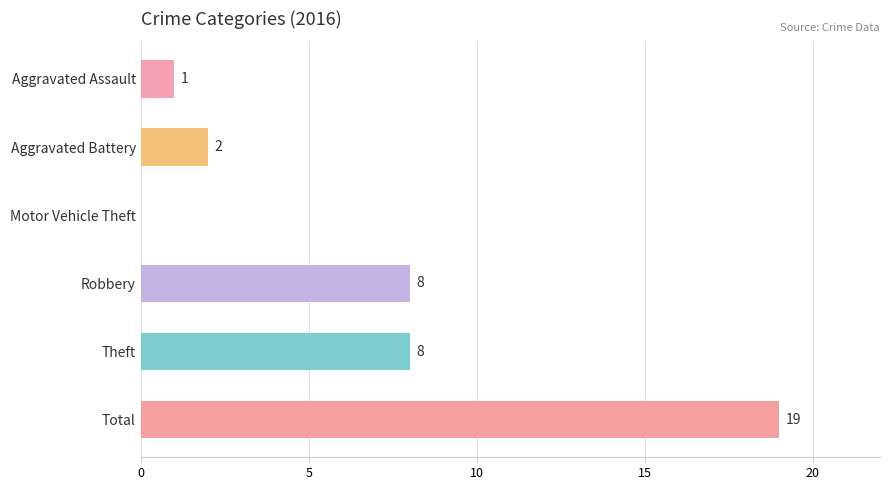

What value does the data have at Robbery?

8